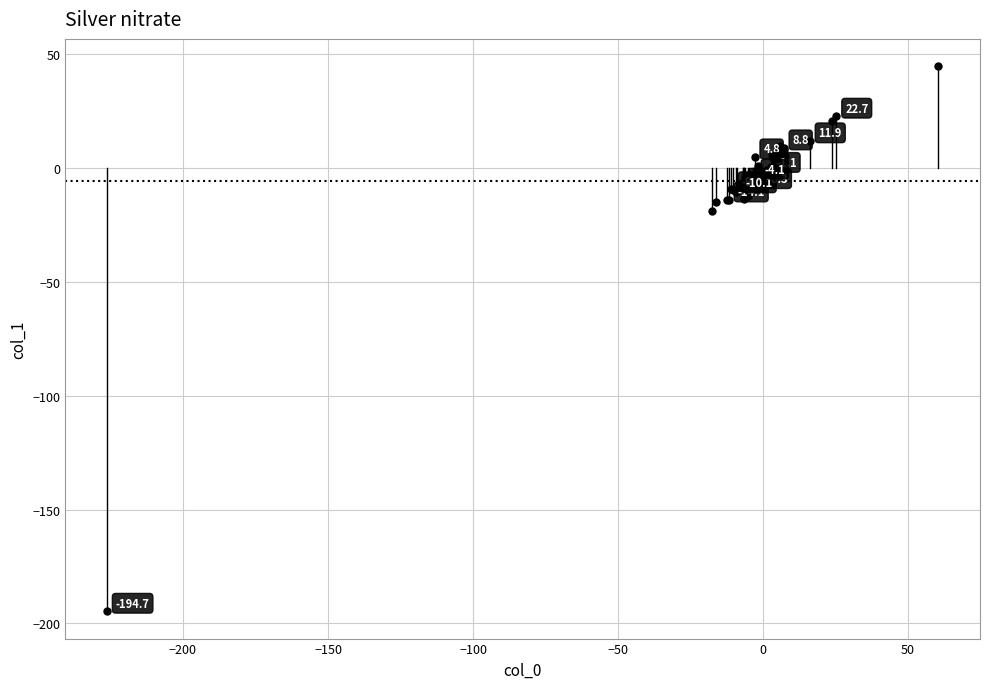

What Y value in the scatter plot is closest to -74?

-18.9